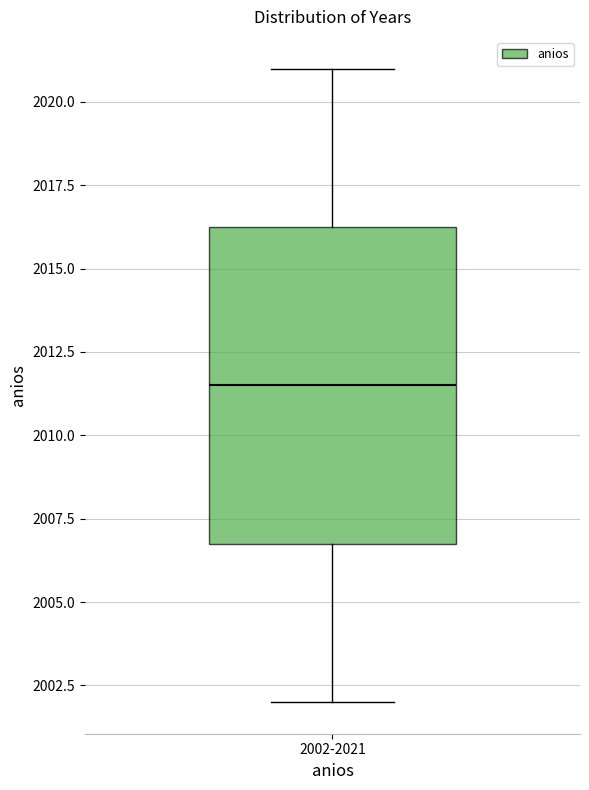

Read this box plot against the y-axis: the position of the median line, the range covered by the box, and the ends of both whiskers. The values are not printed on the chart, so give them approximately, as read against the axis.

median 2011.5, box 2007.0 to 2016.5, whiskers 2002.0 to 2021.0